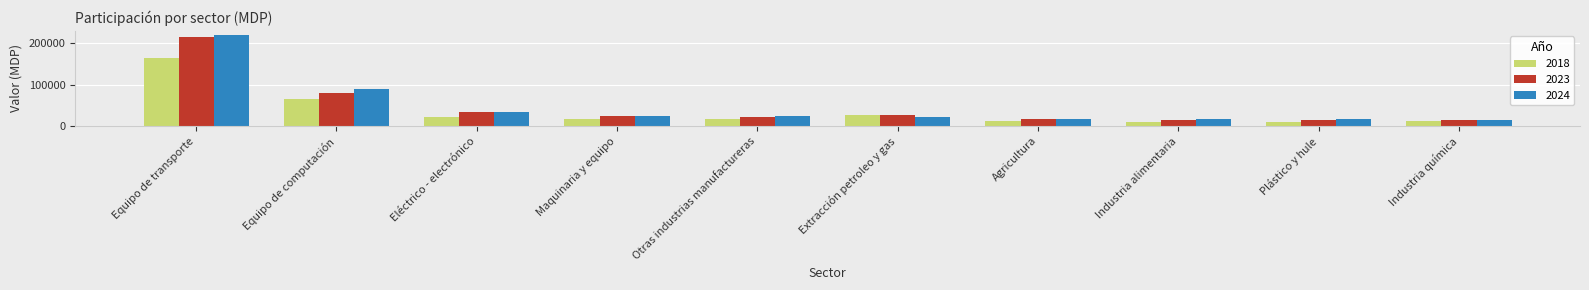

What is the label of the 3rd bar from the right?

Industria alimentaria